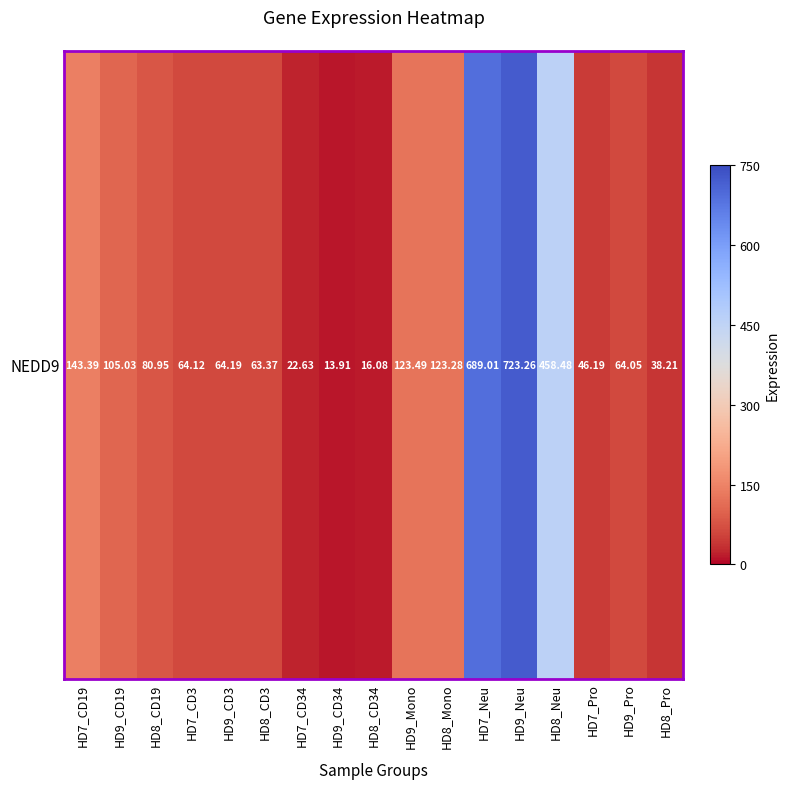

Rank the categories by value from highest to lowest.

HD9_Neu, HD7_Neu, HD8_Neu, HD7_CD19, HD9_Mono, HD8_Mono, HD9_CD19, HD8_CD19, HD9_CD3, HD7_CD3, HD9_Pro, HD8_CD3, HD7_Pro, HD8_Pro, HD7_CD34, HD8_CD34, HD9_CD34